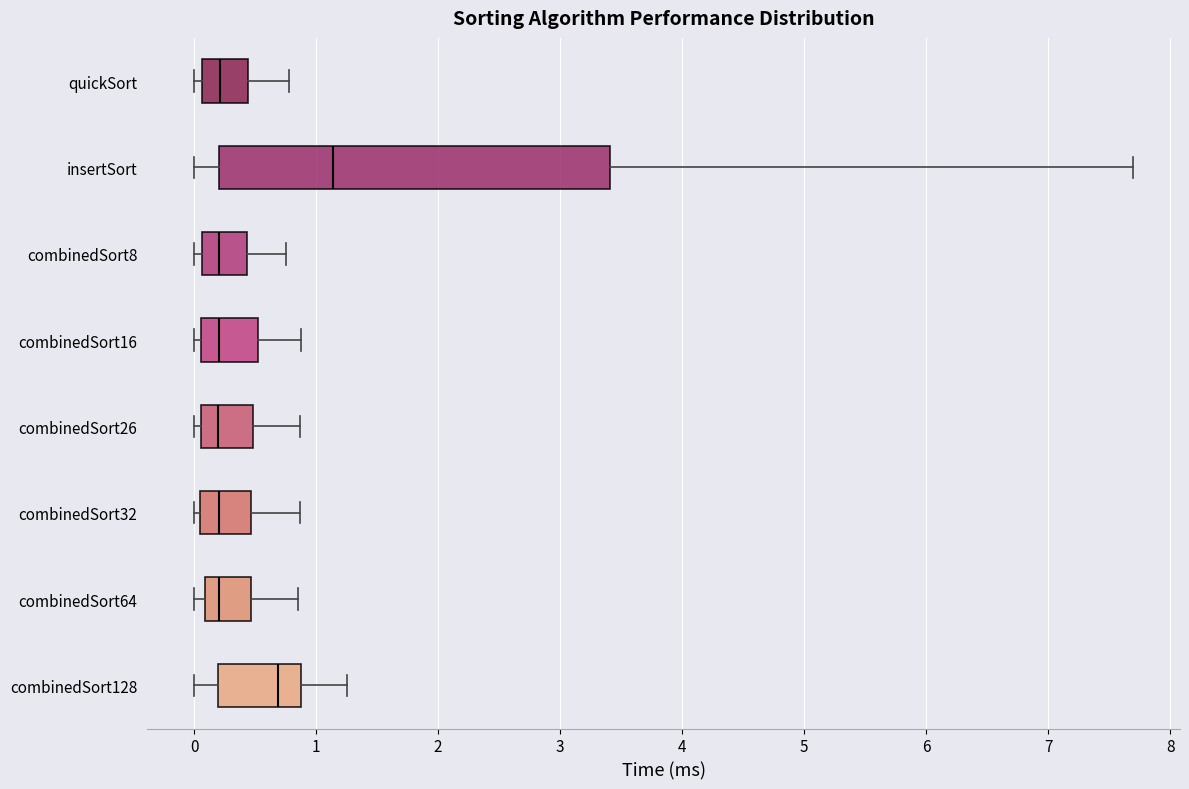

Reading bottom to top, read every box against the x-axis: the position of its median line, the range the box covers, and the ends of its whiskers. The values are not printed on the chart, so give them approximately, as read against the axis.

combinedSort128: median 0.7, box 0.2 to 0.9, whiskers 0.0 to 1.3
combinedSort64: median 0.2, box 0.1 to 0.5, whiskers 0.0 to 0.8
combinedSort32: median 0.2, box 0.0 to 0.5, whiskers 0.0 (just left of the box's left edge) to 0.9
combinedSort26: median 0.2, box 0.1 to 0.5, whiskers 0.0 to 0.9
combinedSort16: median 0.2, box 0.1 to 0.5, whiskers 0.0 to 0.9
combinedSort8: median 0.2, box 0.1 to 0.4, whiskers 0.0 to 0.8
insertSort: median 1.1, box 0.2 to 3.4, whiskers 0.0 to 7.7
quickSort: median 0.2, box 0.1 to 0.4, whiskers 0.0 to 0.8